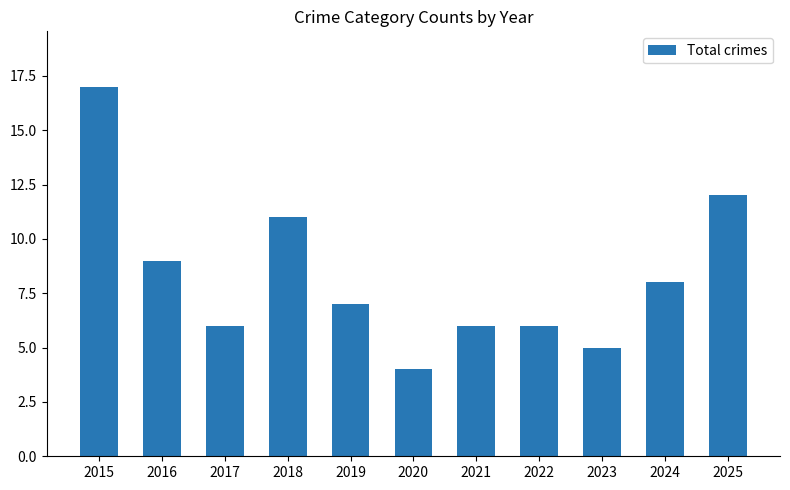

Reading left to right, list all the values displayed in this chart.

2015=17	2016=9	2017=6	2018=11	2019=7	2020=4	2021=6	2022=6	2023=5	2024=8	2025=12